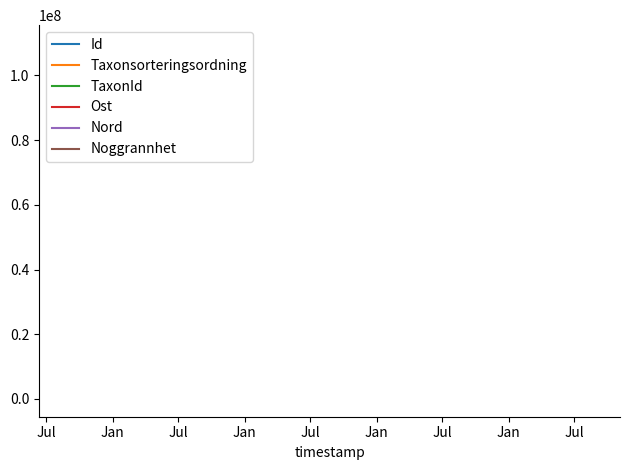

What is the sum of all Id values?

330143557.0